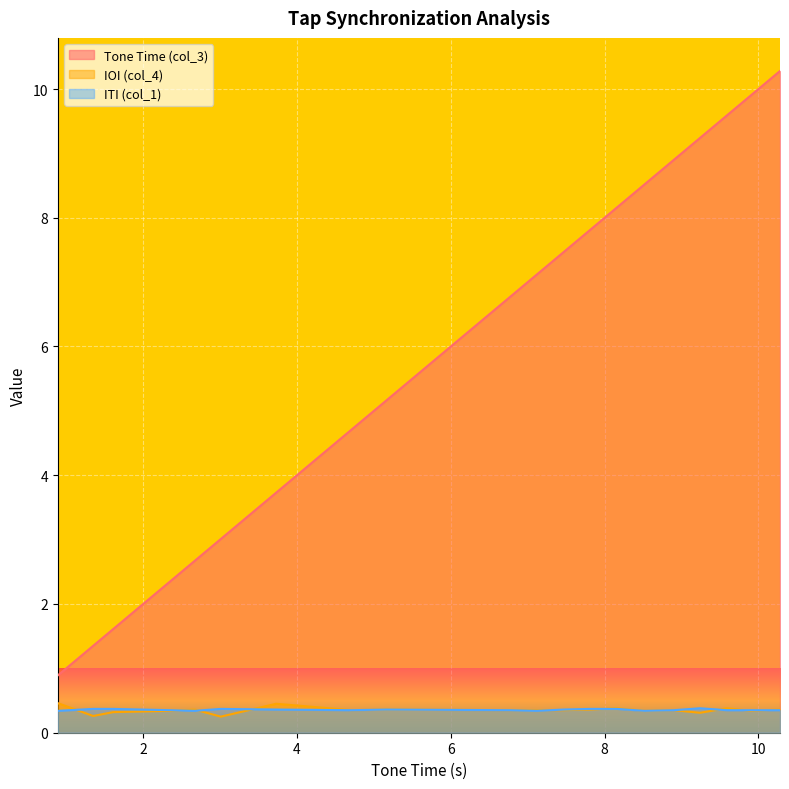

What is the maximum value shown in the chart?

10.3